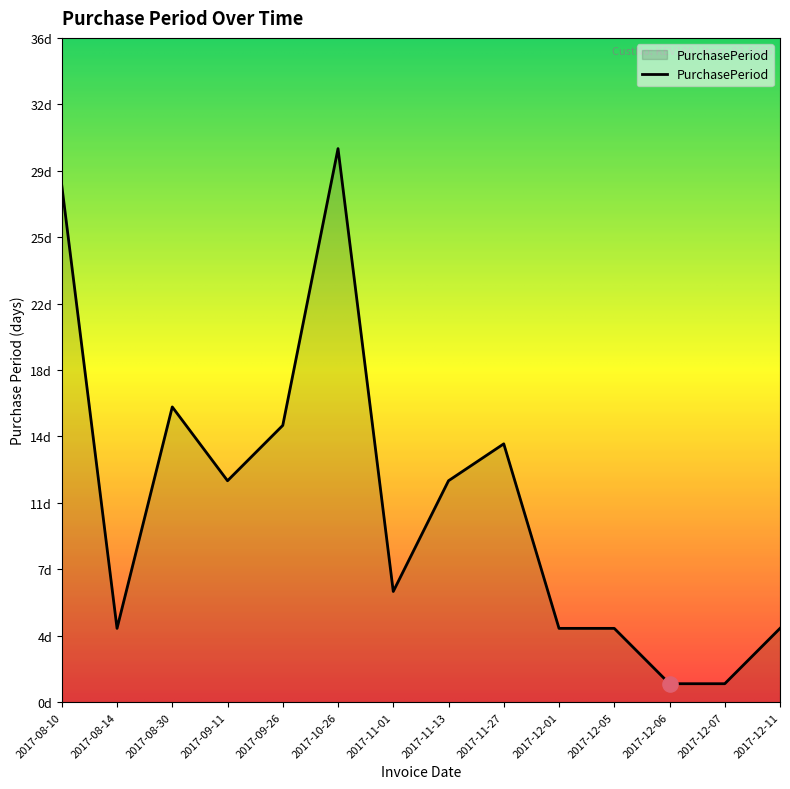

What is the ratio of the value at 2017-12-01 to the value at 2017-10-26?

0.1